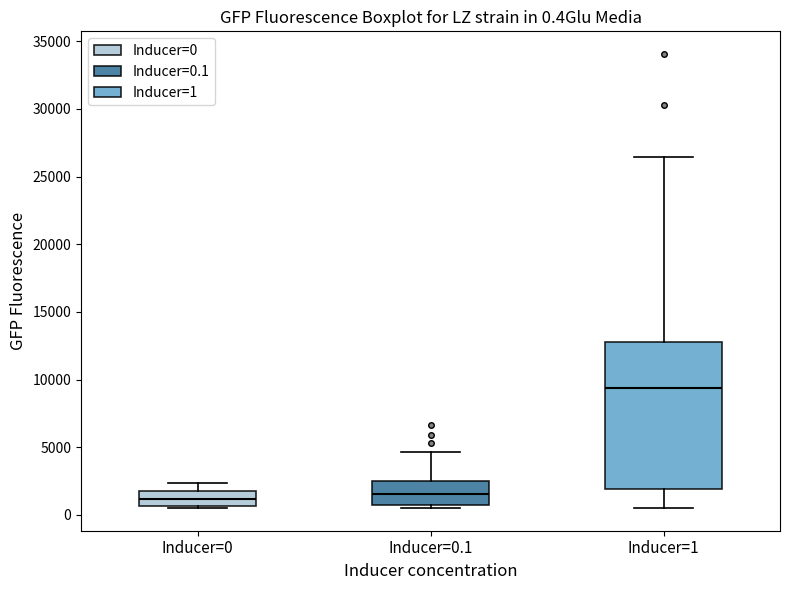

Comparing the boxes themselves (not the whiskers), which one is the tallest?

Inducer=1